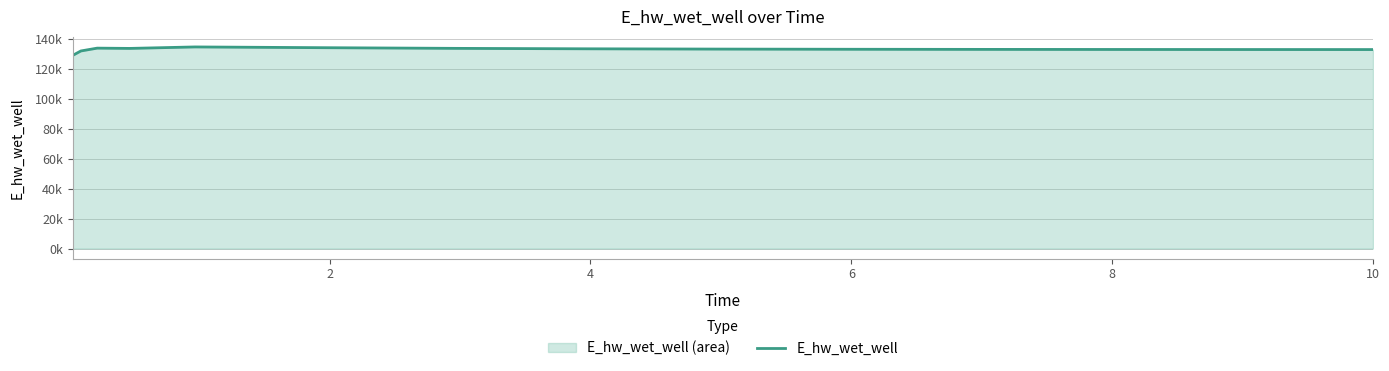

What is the value of the 1st point from the left?

129132.0